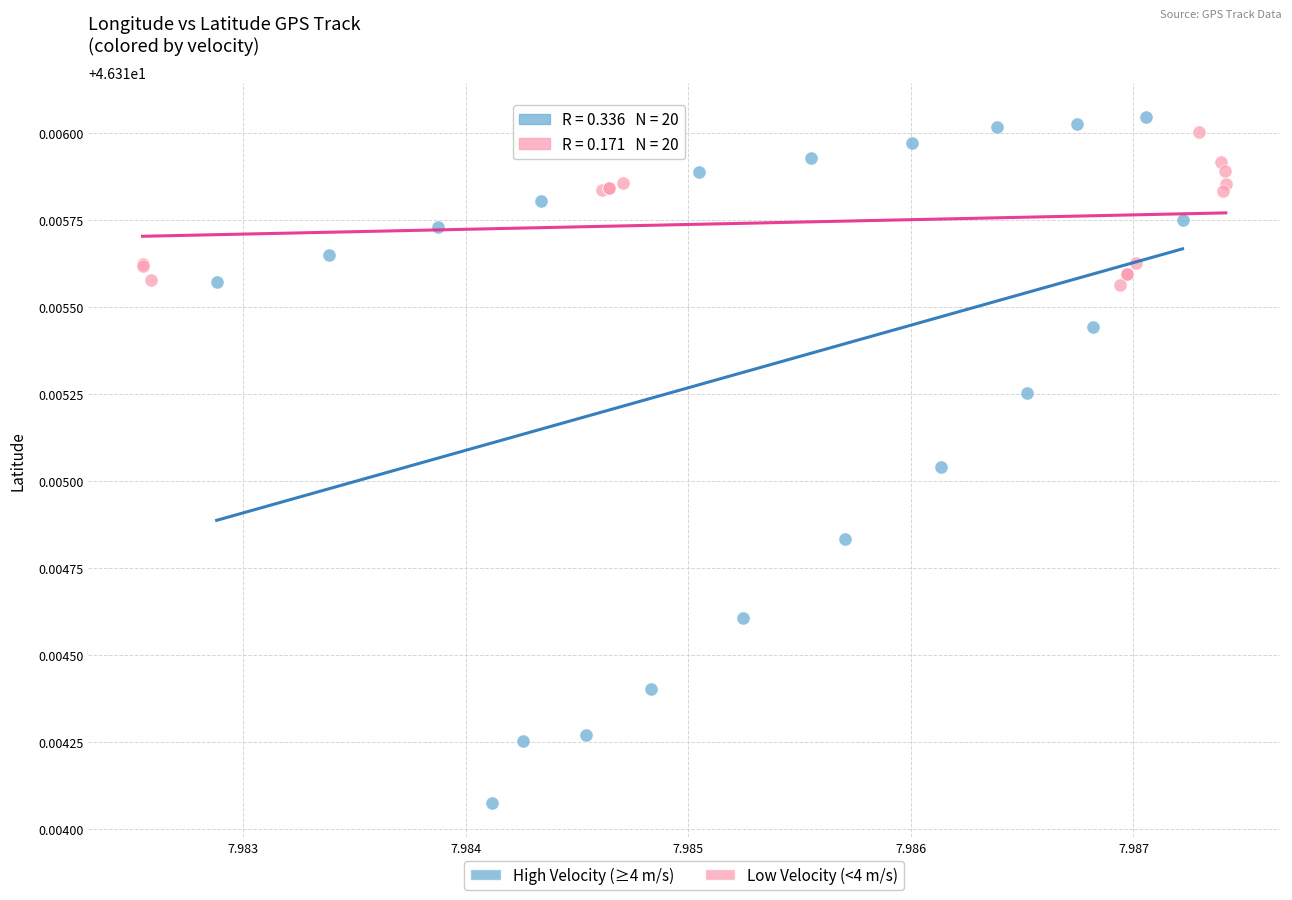

Which series has the largest Y range (max minus min)?

High Velocity (≥4 m/s)